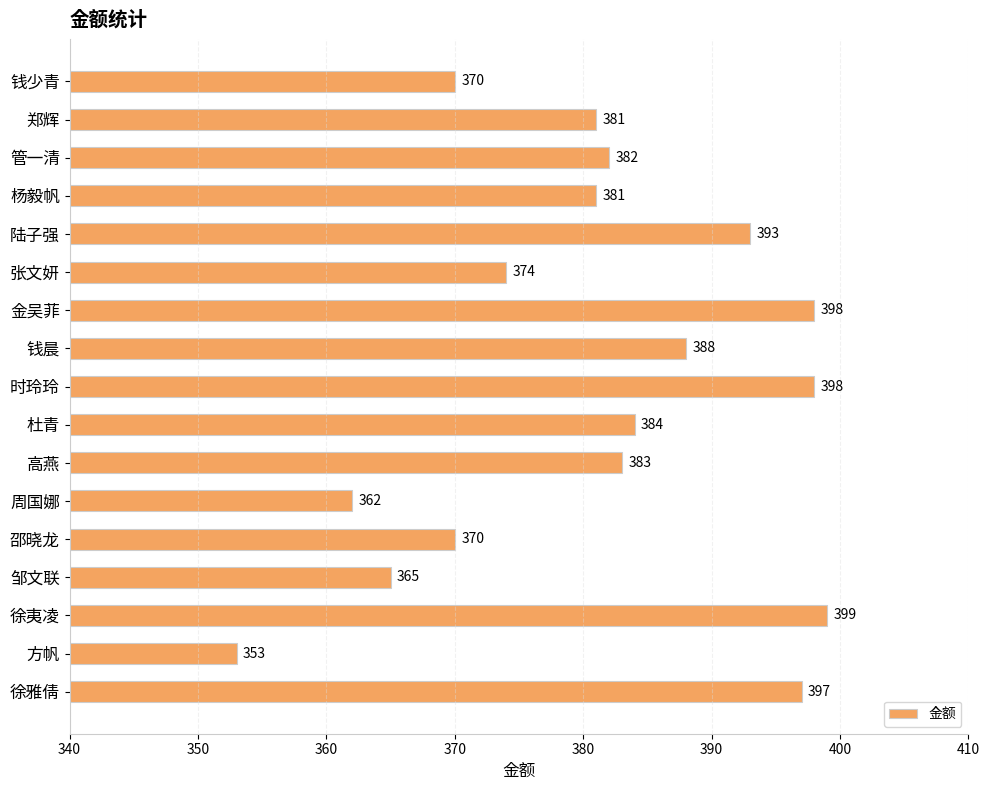

Where is the data nearest to the value 376?

张文妍